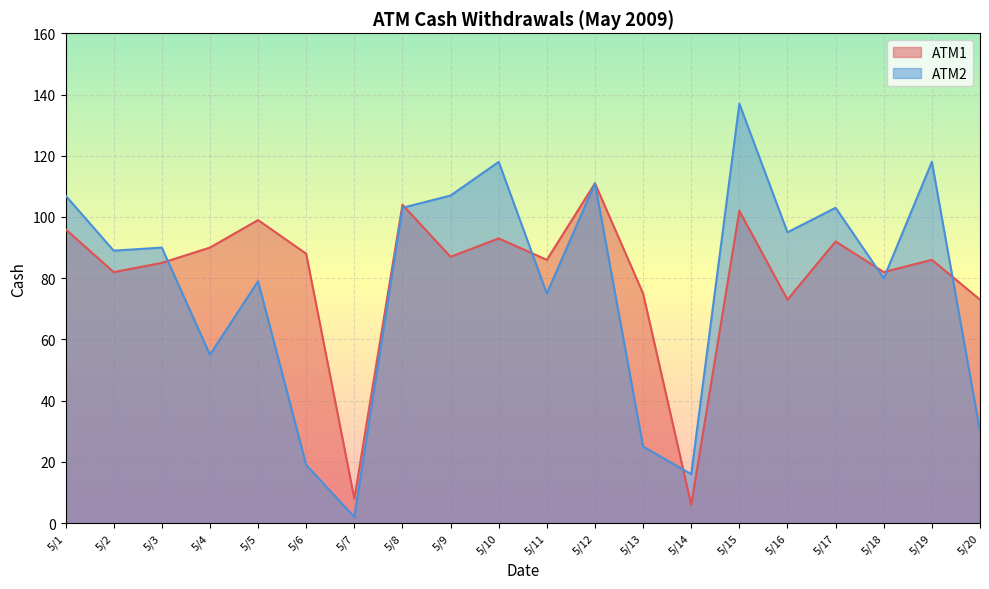

How many lines are shown in the chart?

2